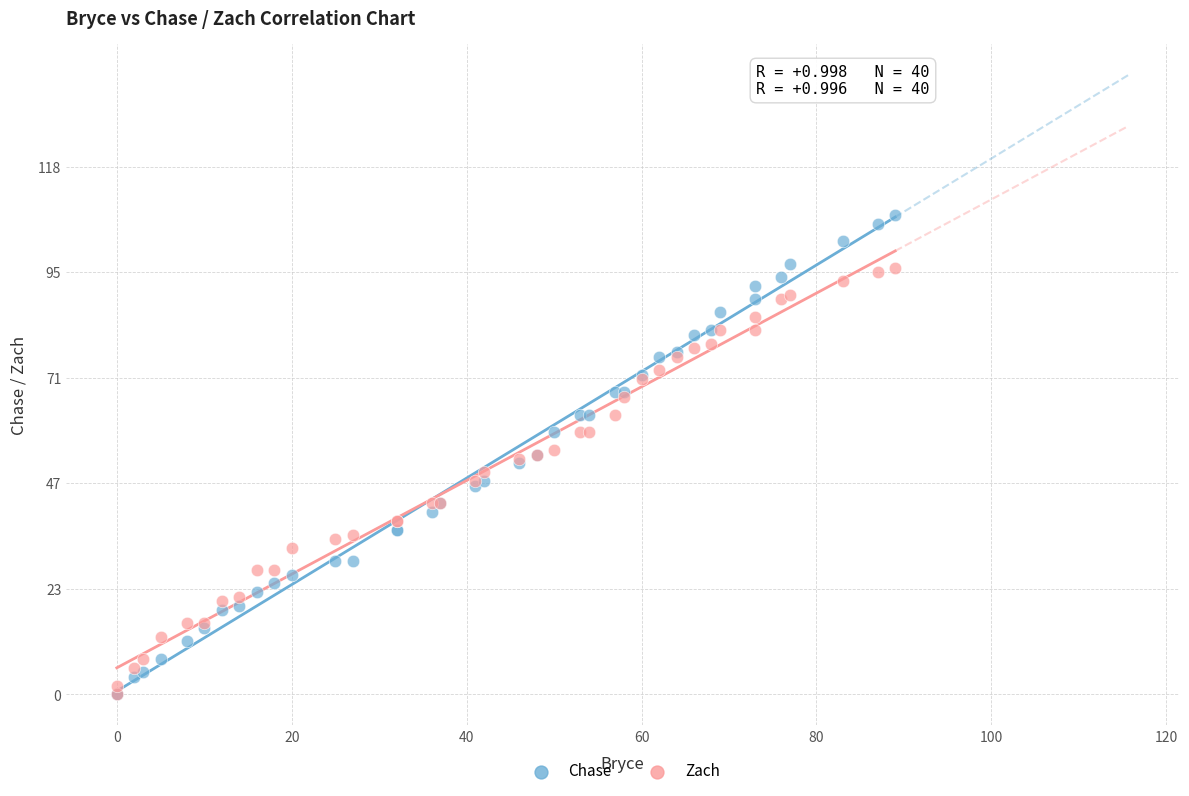

What are all the series names shown in the legend?

Chase, Zach